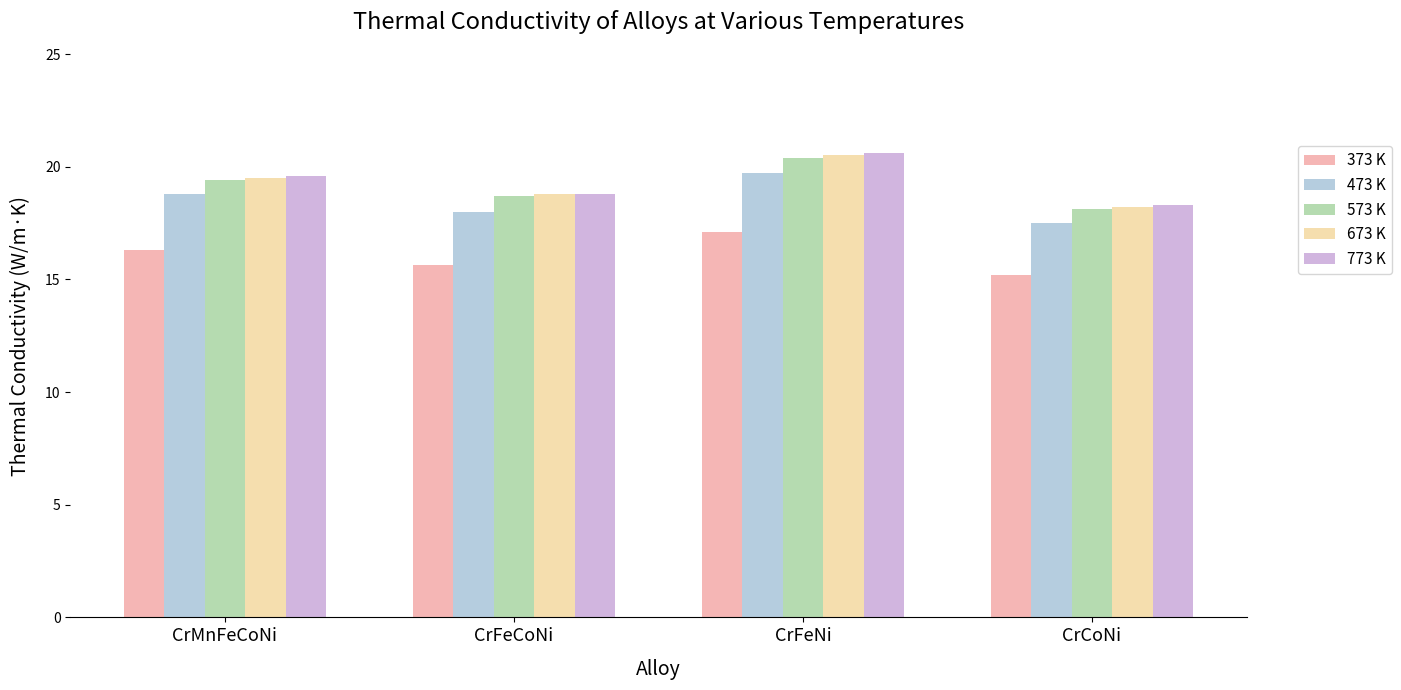

What value does the 473 K series have at CrCoNi?

17.5